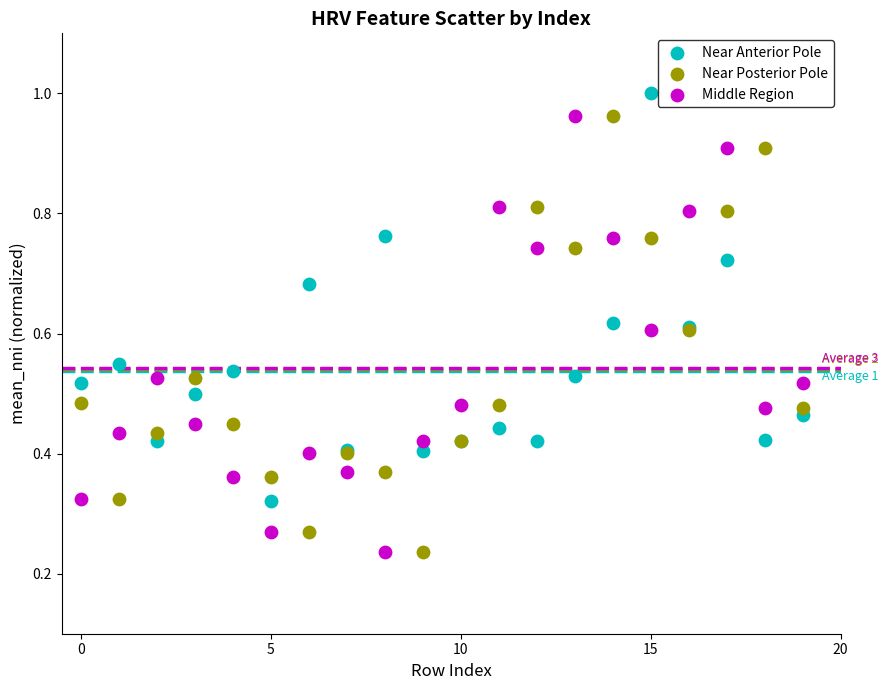

What are all the series names shown in the legend?

Near Anterior Pole, Near Posterior Pole, Middle Region